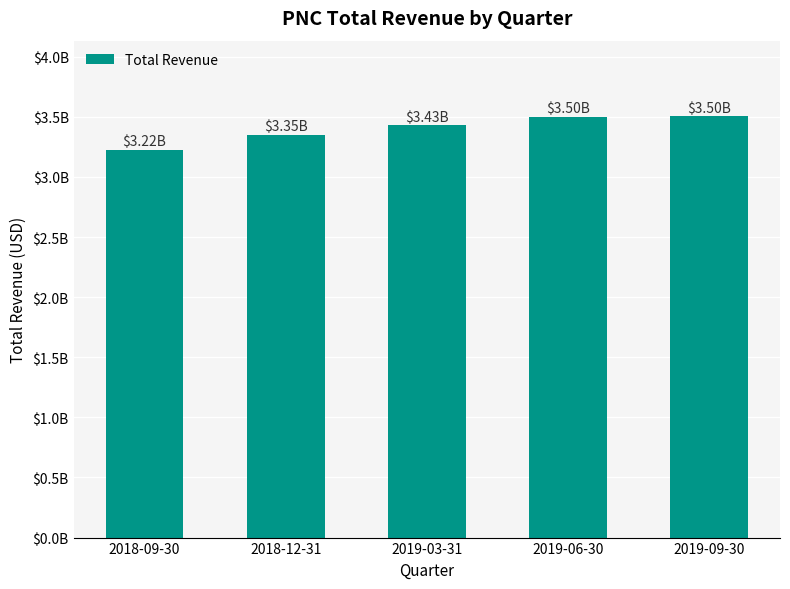

Where does the data first go above 3428000?

2019-06-30